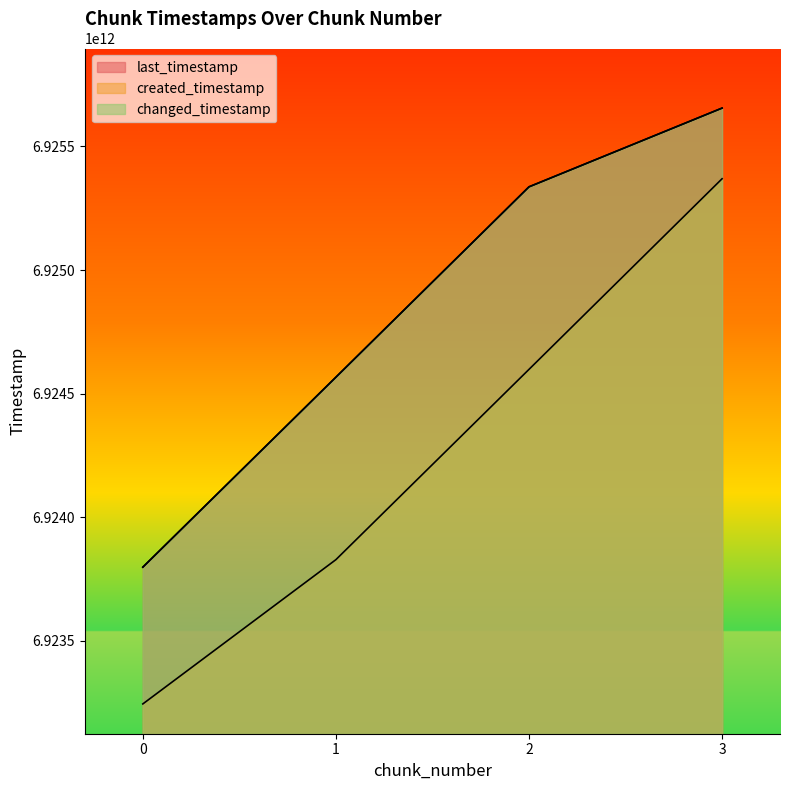

Which series has the largest total across all categories?

last_timestamp